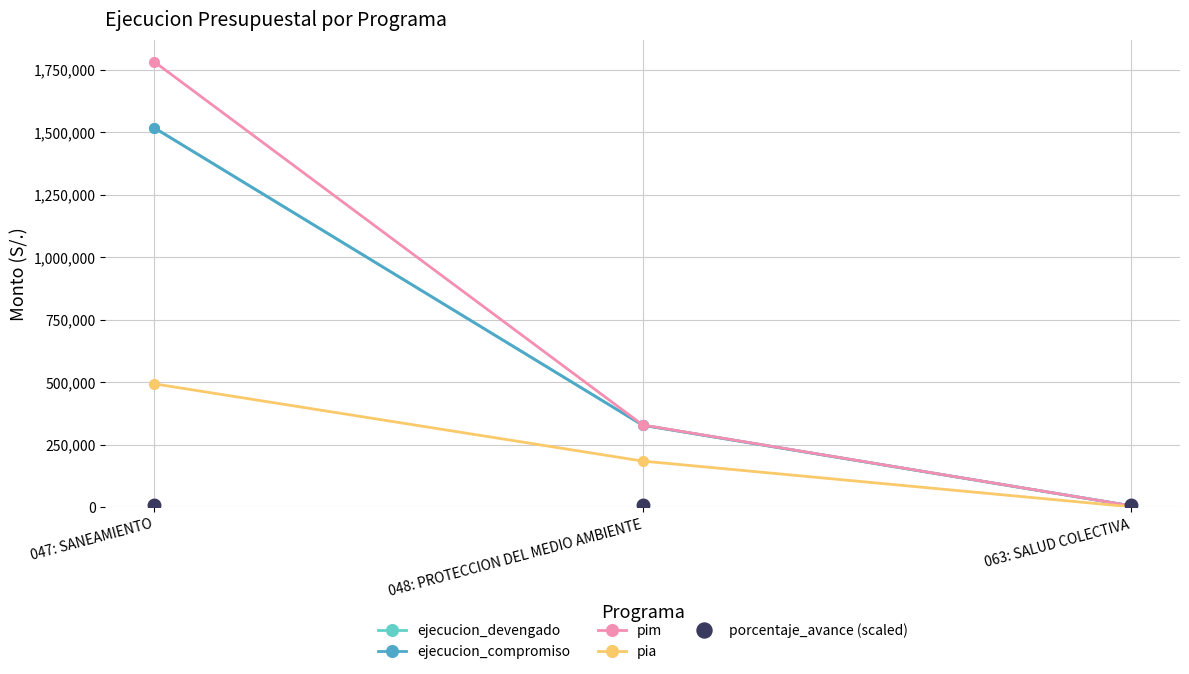

Does the chart have visible grid lines?

Yes